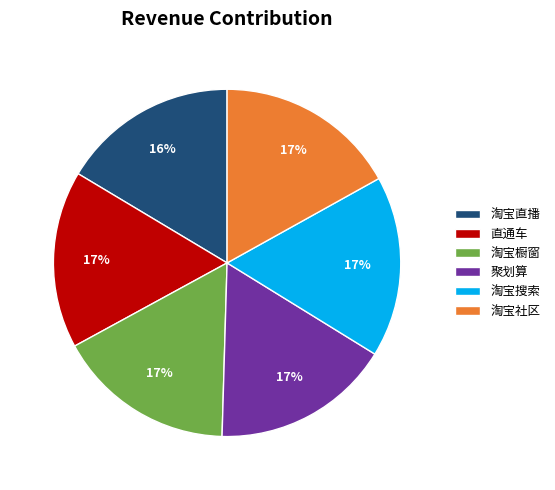

To the nearest percent, what is the difference between the largest and smallest slice percentages?

1%